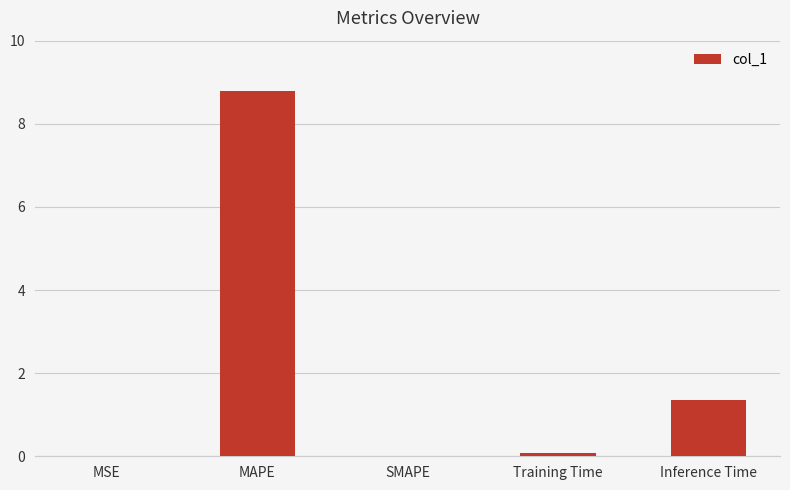

What is the sum of all values?

10.2